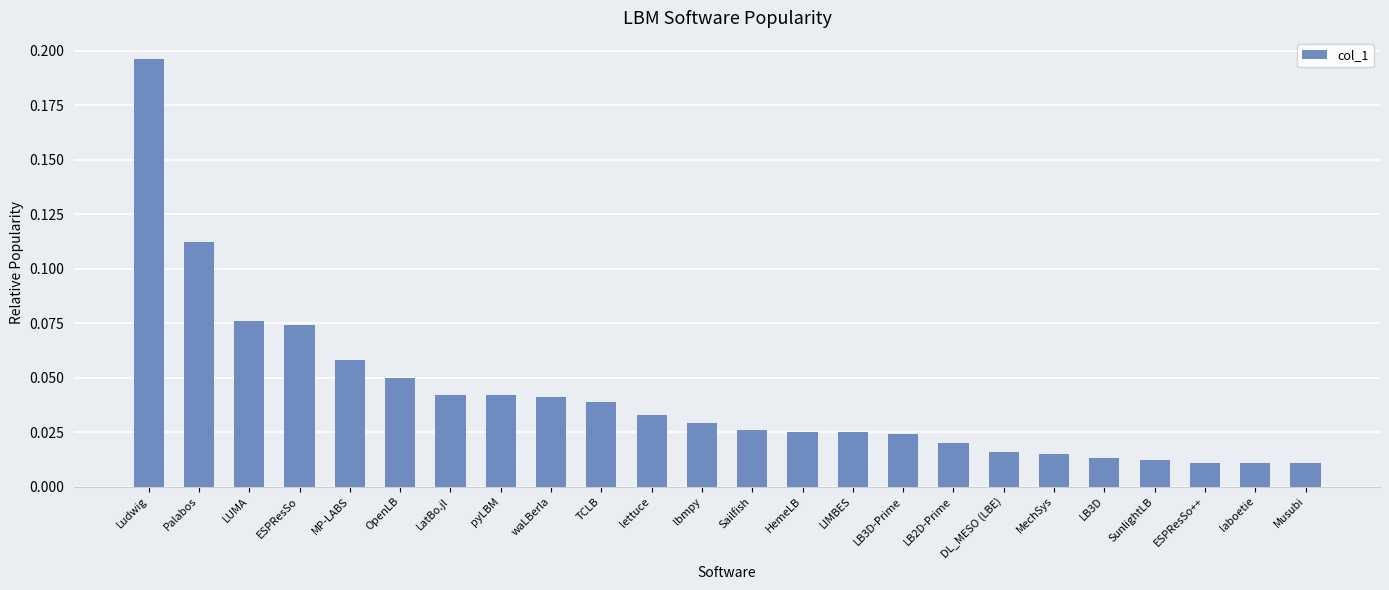

What is the label of the 22nd bar from the left?

ESPResSo++